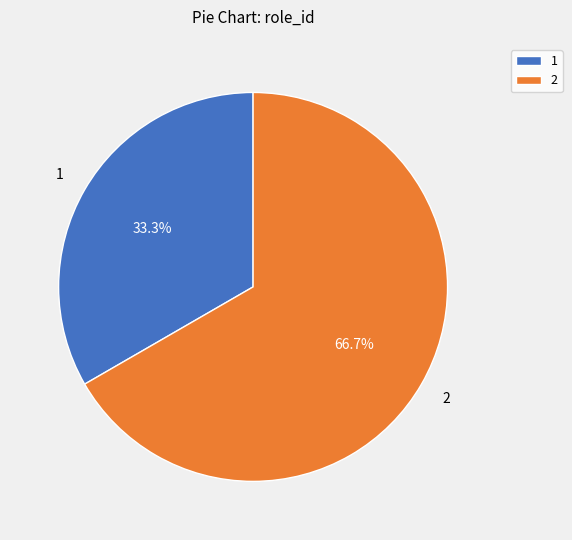

To the nearest percent, what is the difference between the largest and smallest slice percentages?

33%